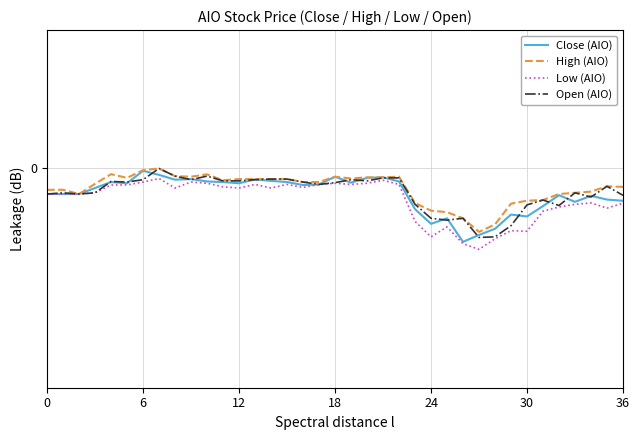

Does the chart display data point markers on the line(s)?

No